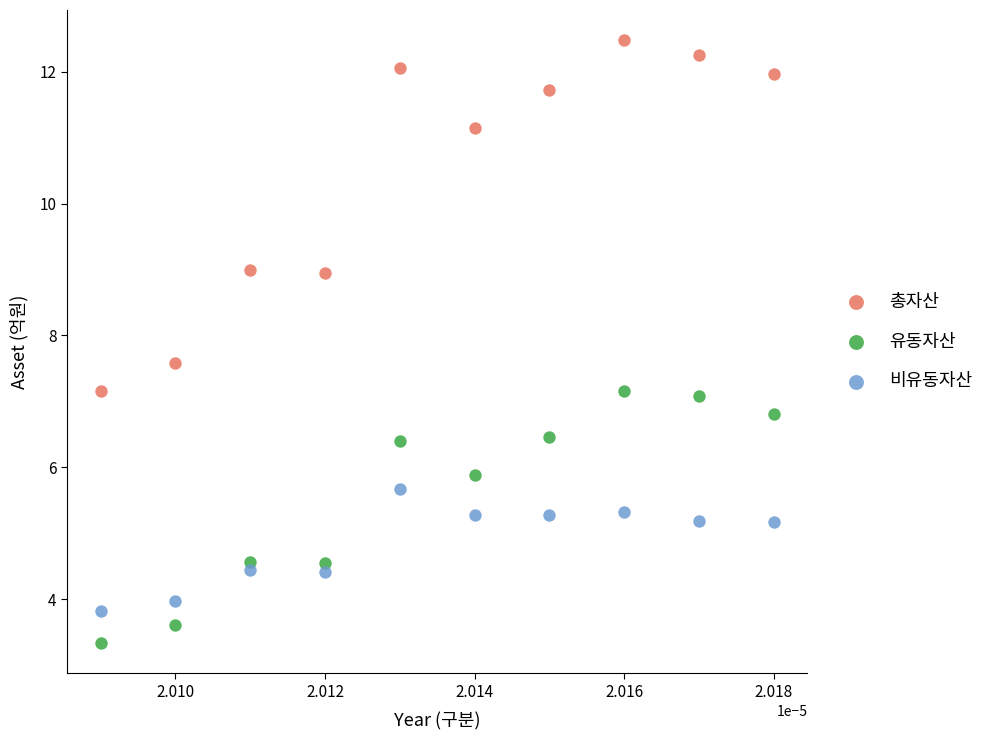

What are all the series names shown in the legend?

총자산, 유동자산, 비유동자산